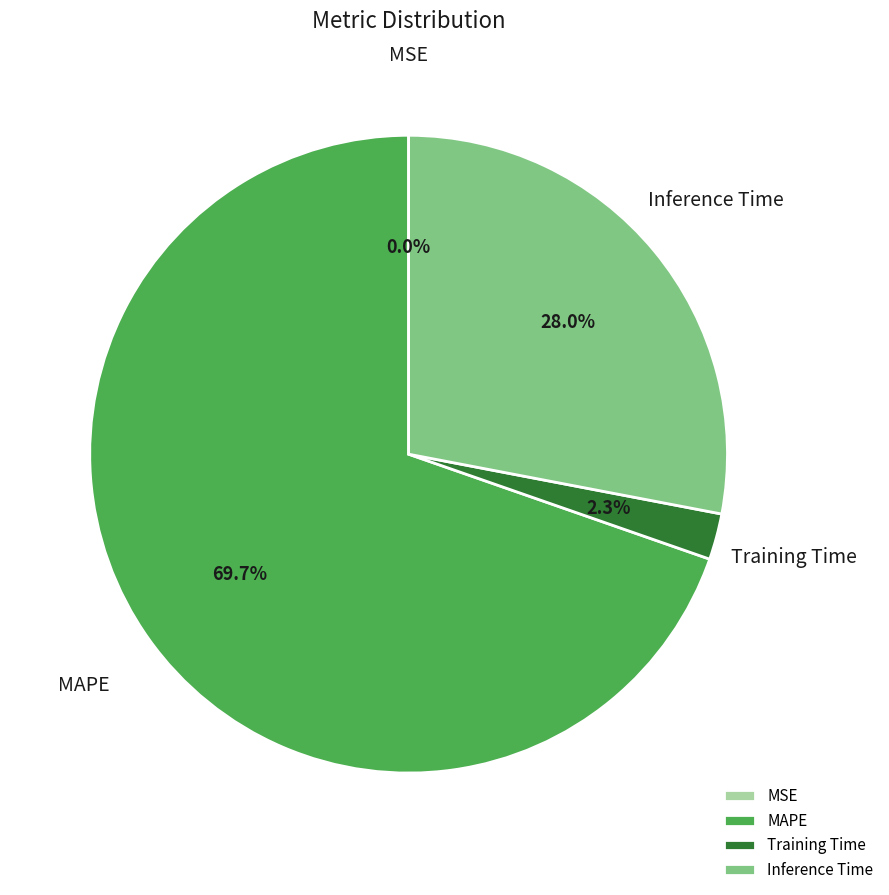

What percentage is the Training Time slice, to the nearest percent?

2%